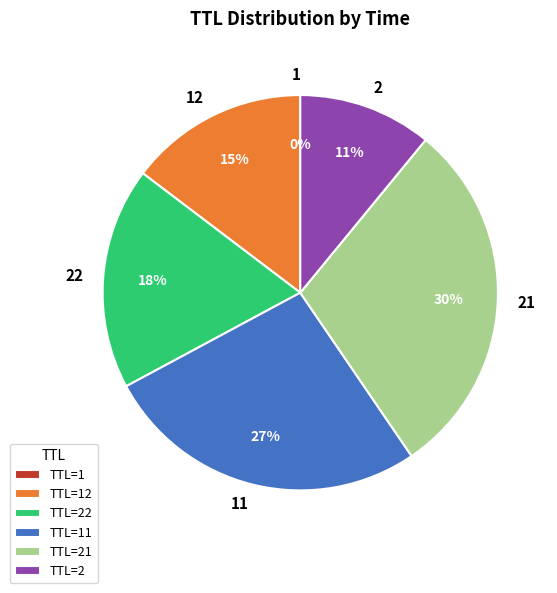

True or false: 22 accounts for 23% of the total.

False